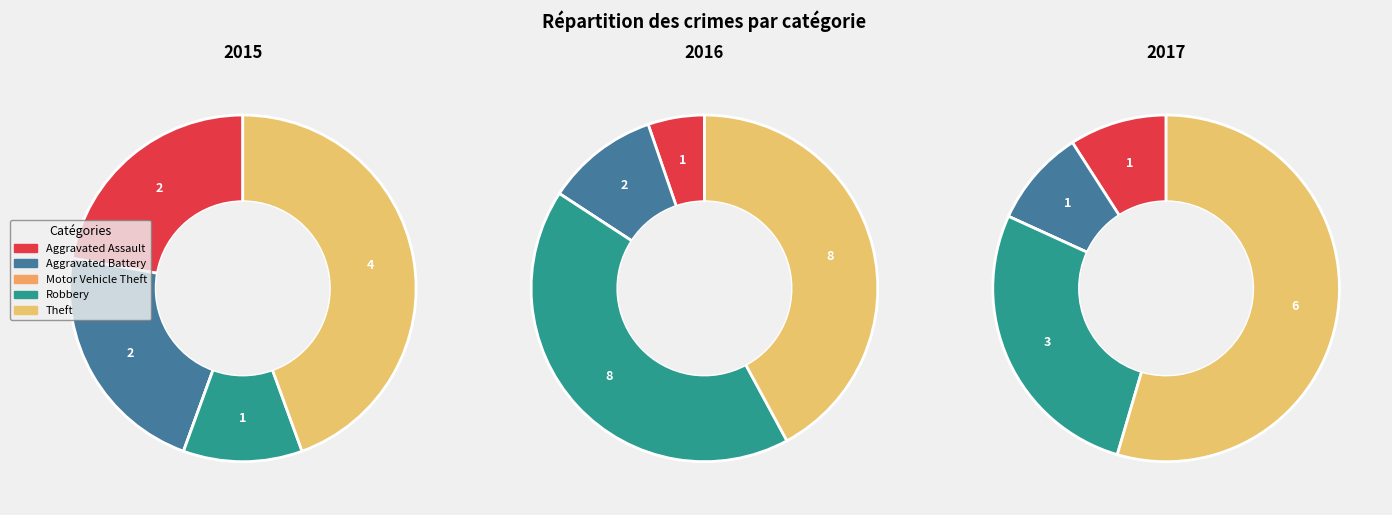

True or false: Aggravated Assault accounts for 11% of the total.

False